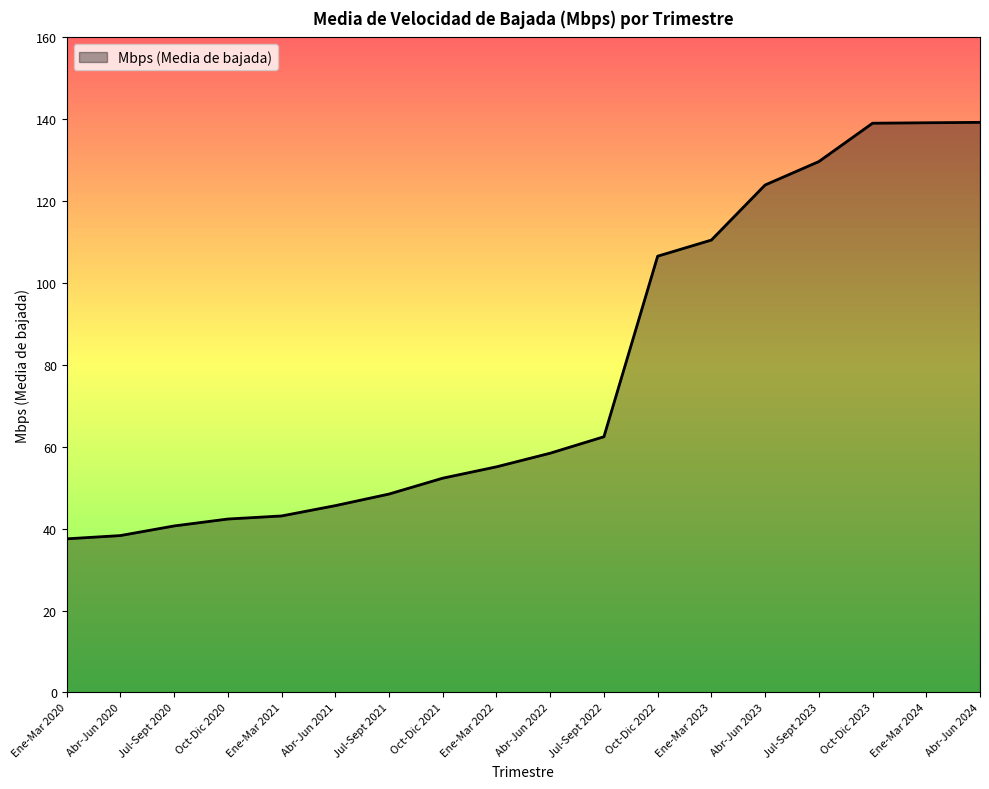

Which has a higher value, Oct-Dic 2020 or Jul-Sept 2021?

Jul-Sept 2021